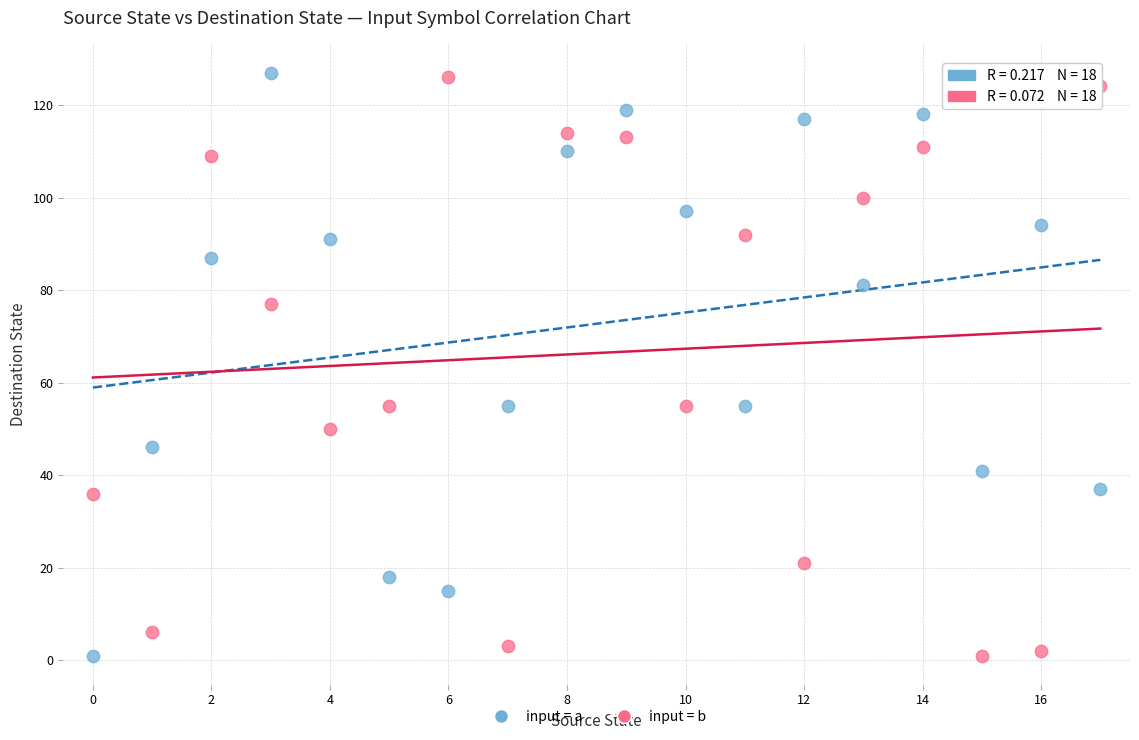

Across all data points, what is the range of Y values (max minus min)?

126